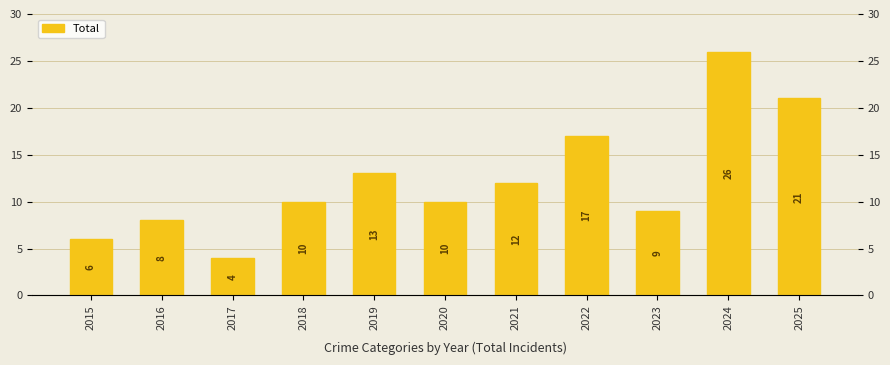

Where is the data nearest to the value 15?

2019